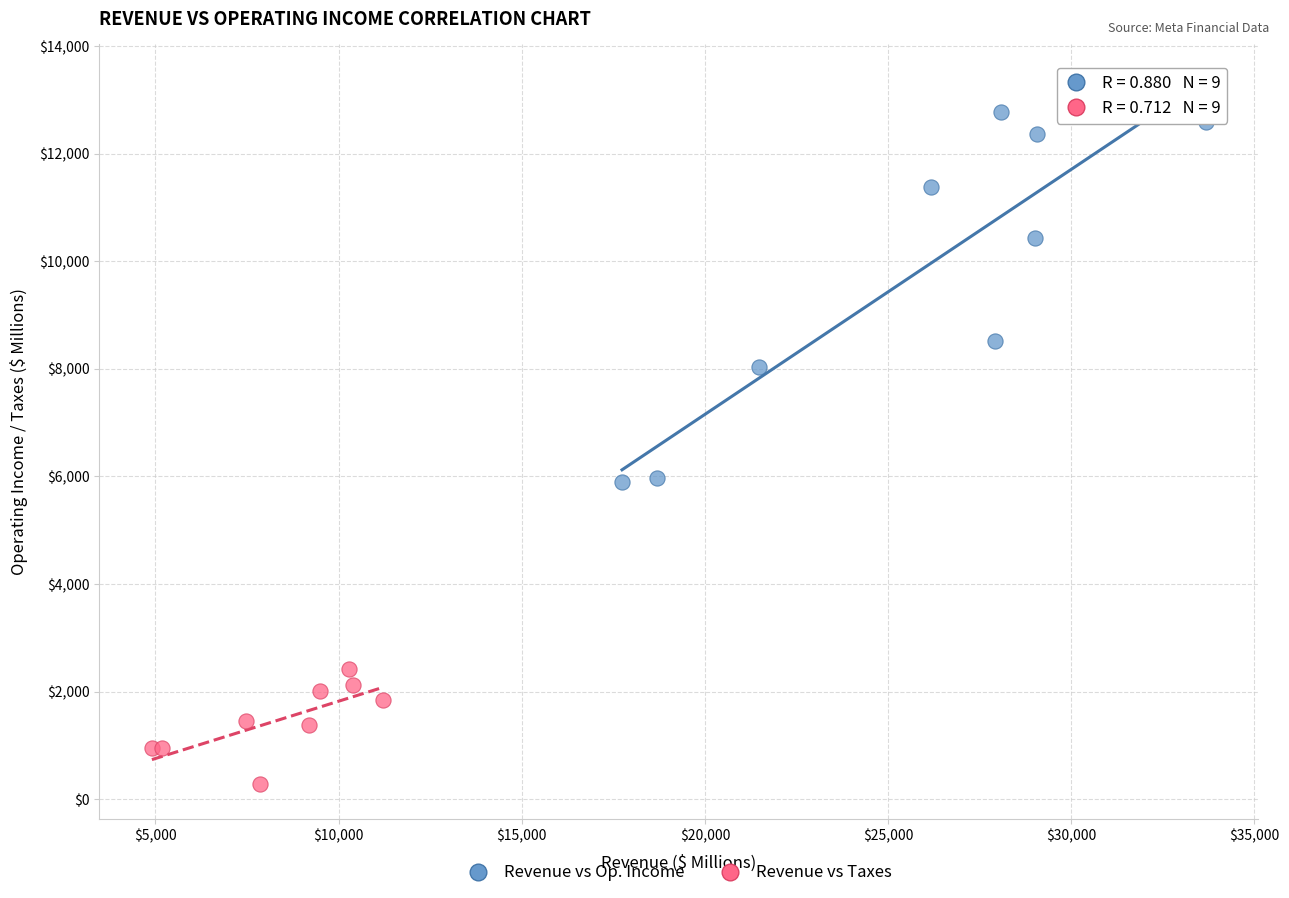

What are all the series names shown in the legend?

Revenue vs Op. Income, Revenue vs Taxes